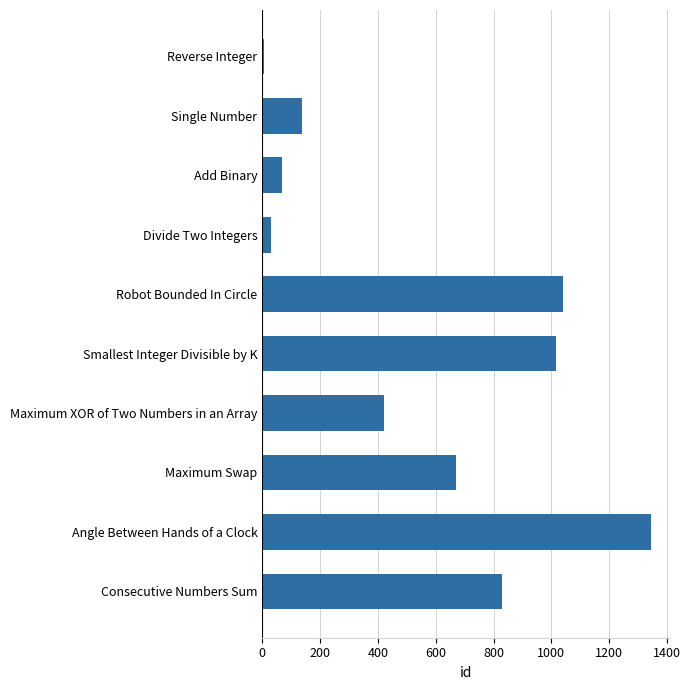

Which has a higher value, Divide Two Integers or Angle Between Hands of a Clock?

Angle Between Hands of a Clock